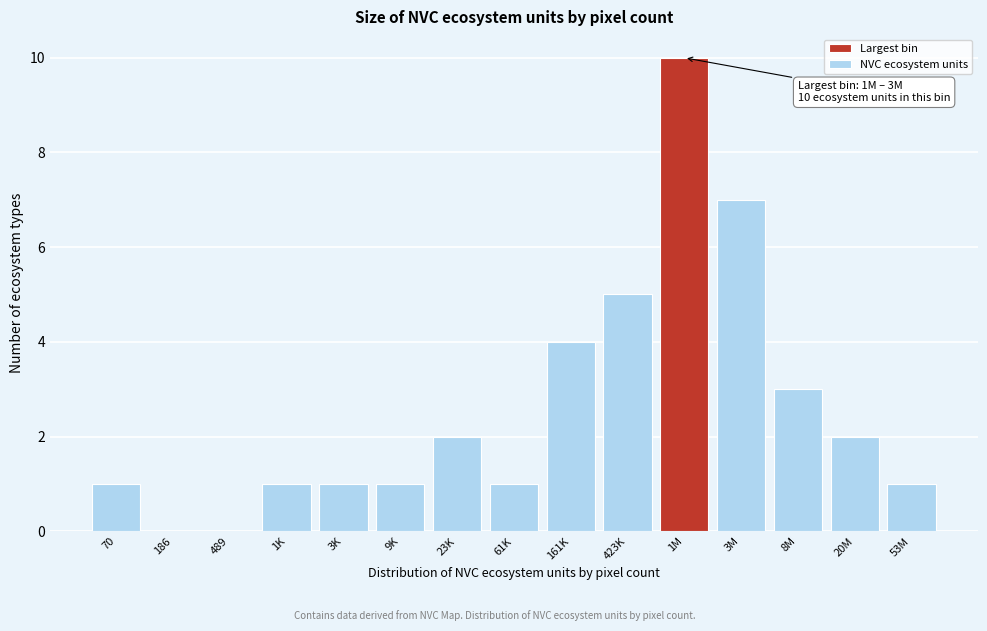

Reading right to left, list all the values displayed in this chart.

53M=1	20M=2	8M=3	3M=7	1M=10	423K=5	161K=4	61K=1	23K=2	9K=1	3K=1	1K=1	489=0	186=0	70=1